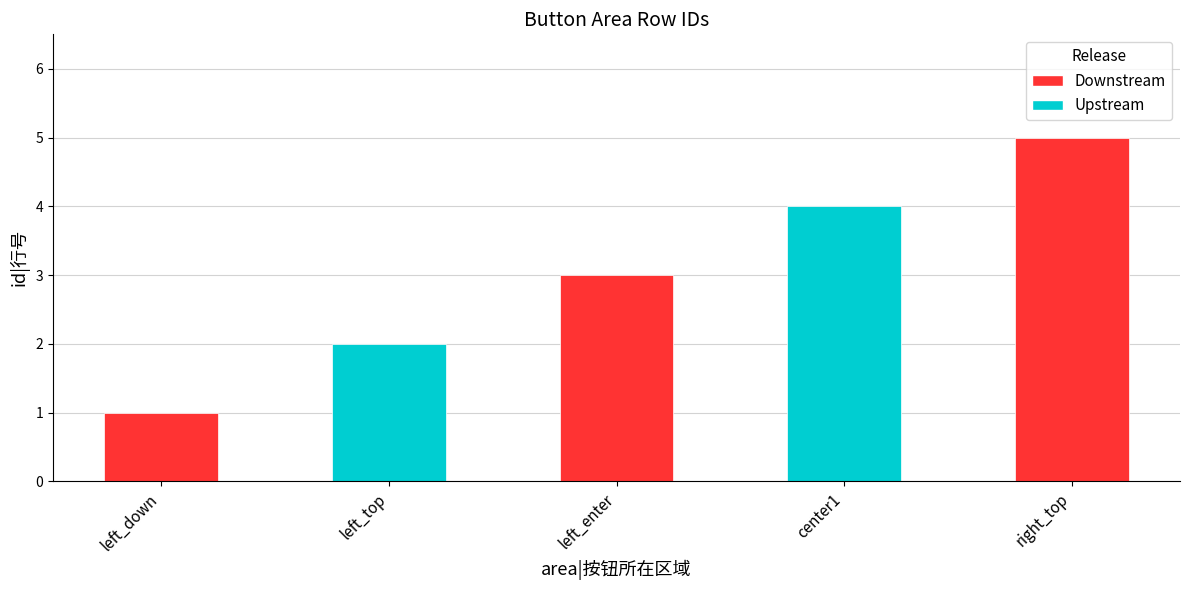

List the labels in order of value, largest first.

right_top, center1, left_enter, left_top, left_down